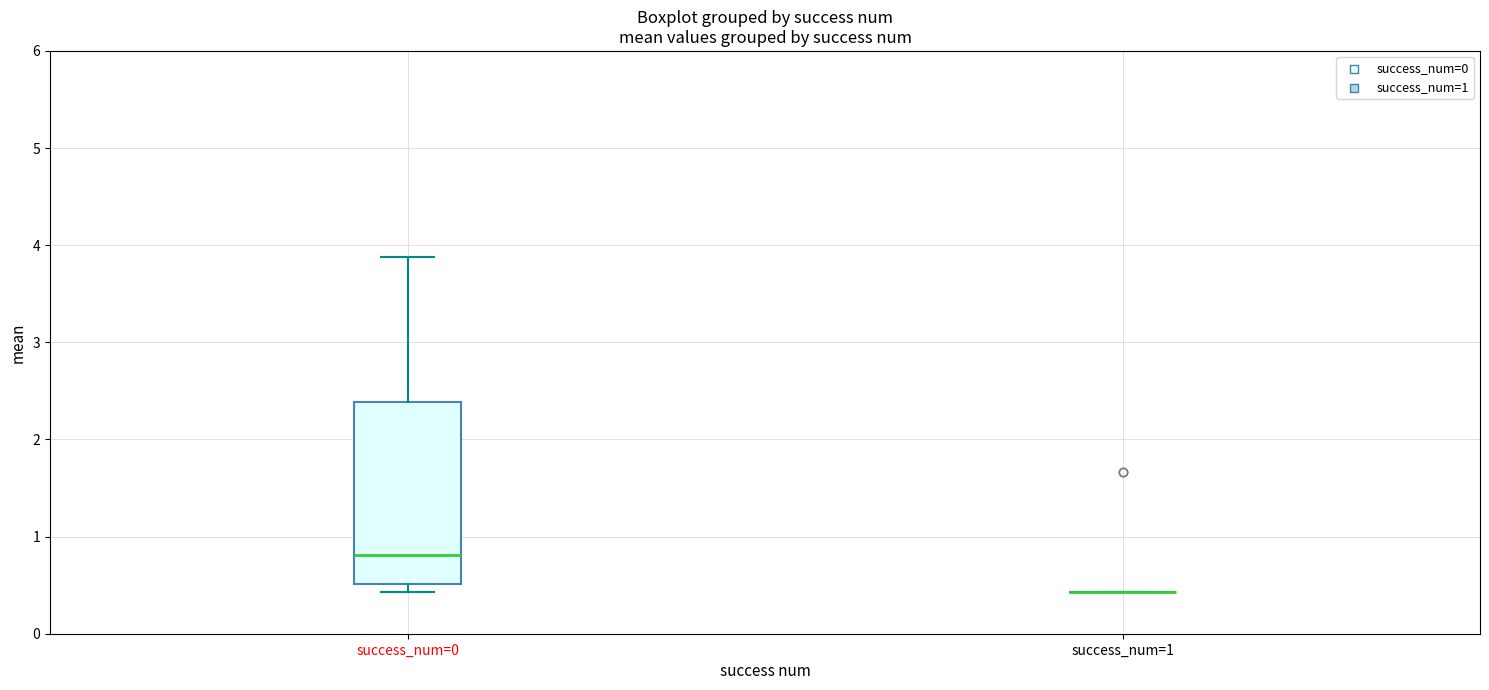

Reading left to right, transcribe this box plot: for each box, give where its median line is, the range the box spans, and where its two whiskers end, as read against the y-axis. The values are not printed on the chart, so give them approximately, as read against the axis.

success_num=0: median 0.8, box 0.5 to 2.4, whiskers 0.4 to 3.9
success_num=1: box collapsed to a line at 0.4, whiskers 0.4 to 0.4